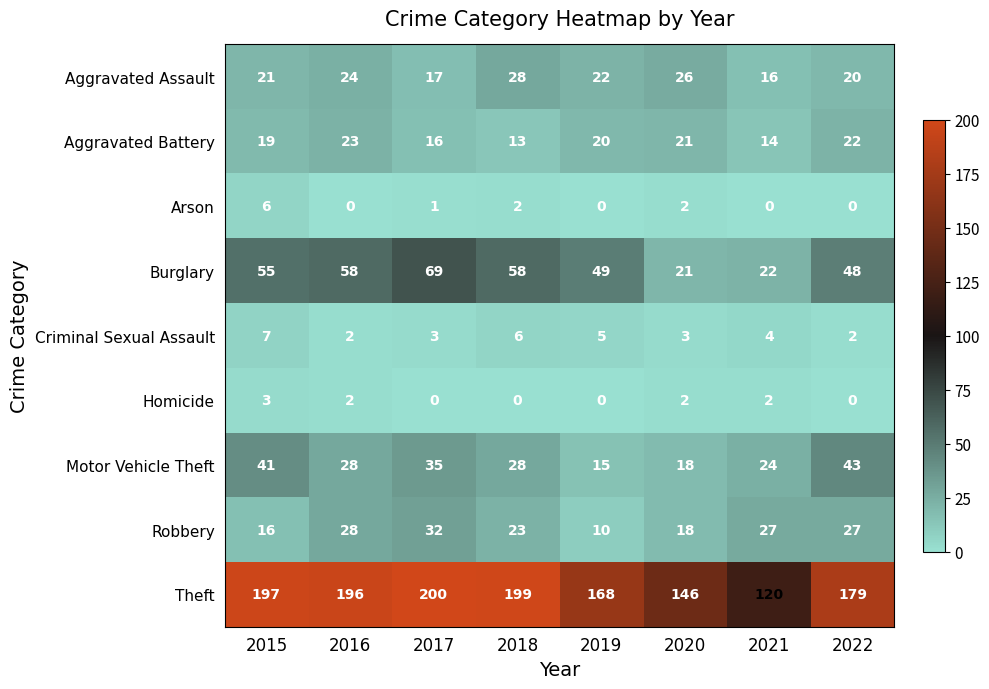

Is it true that Motor Vehicle Theft equals 54 at 2015?

False